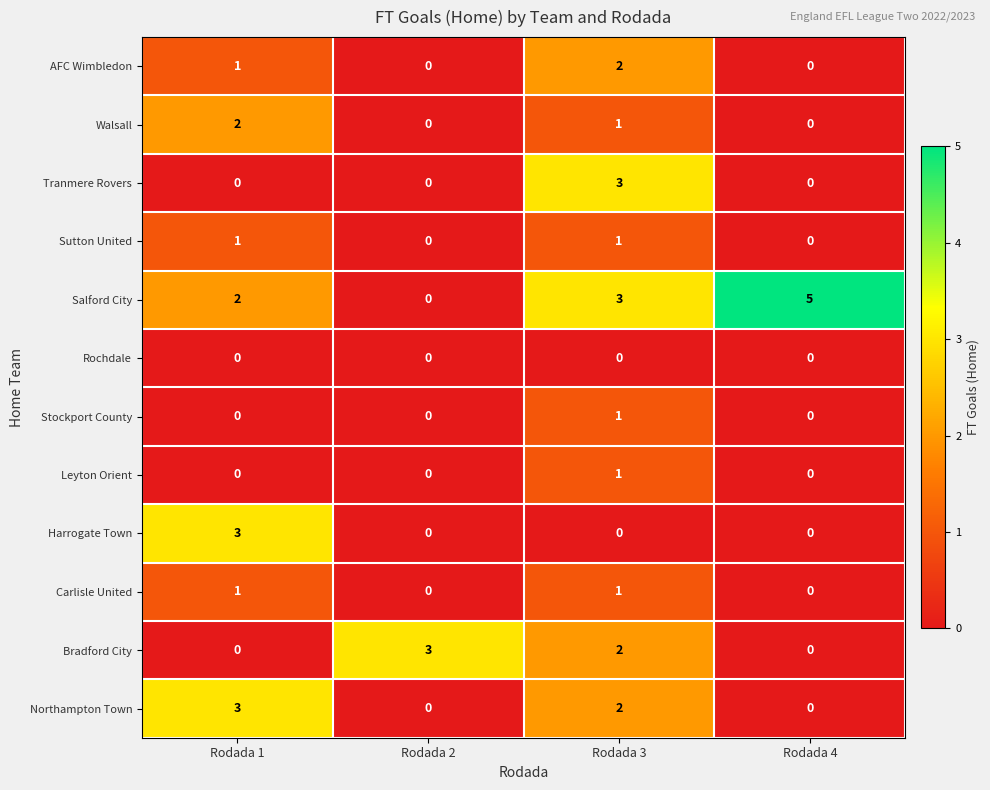

What is the greatest value displayed?

5